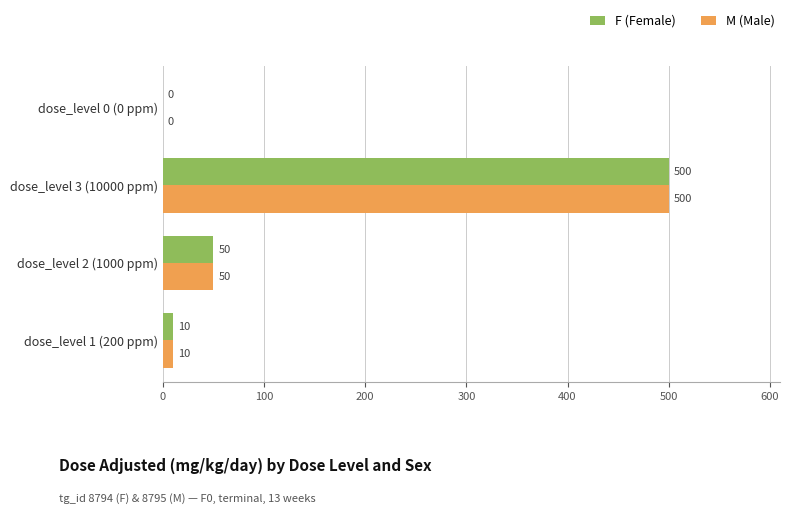

How many series are shown in this chart?

2